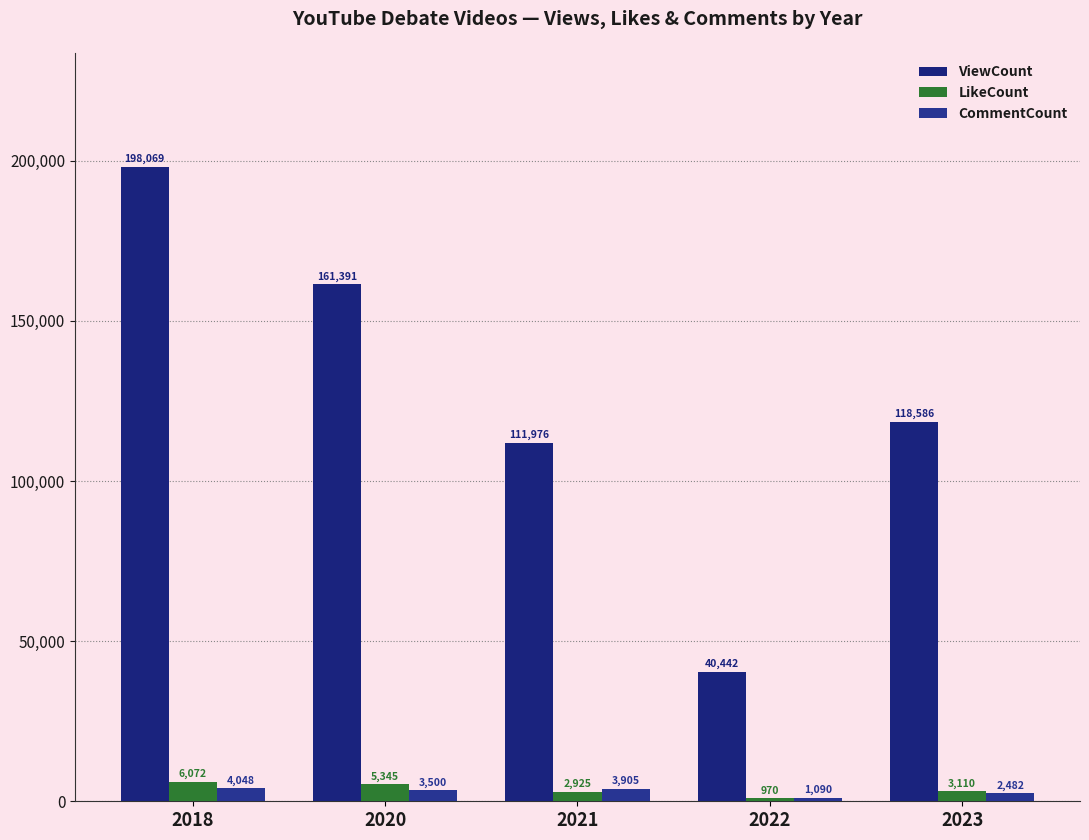

How many values in the CommentCount series are below 3500?

2